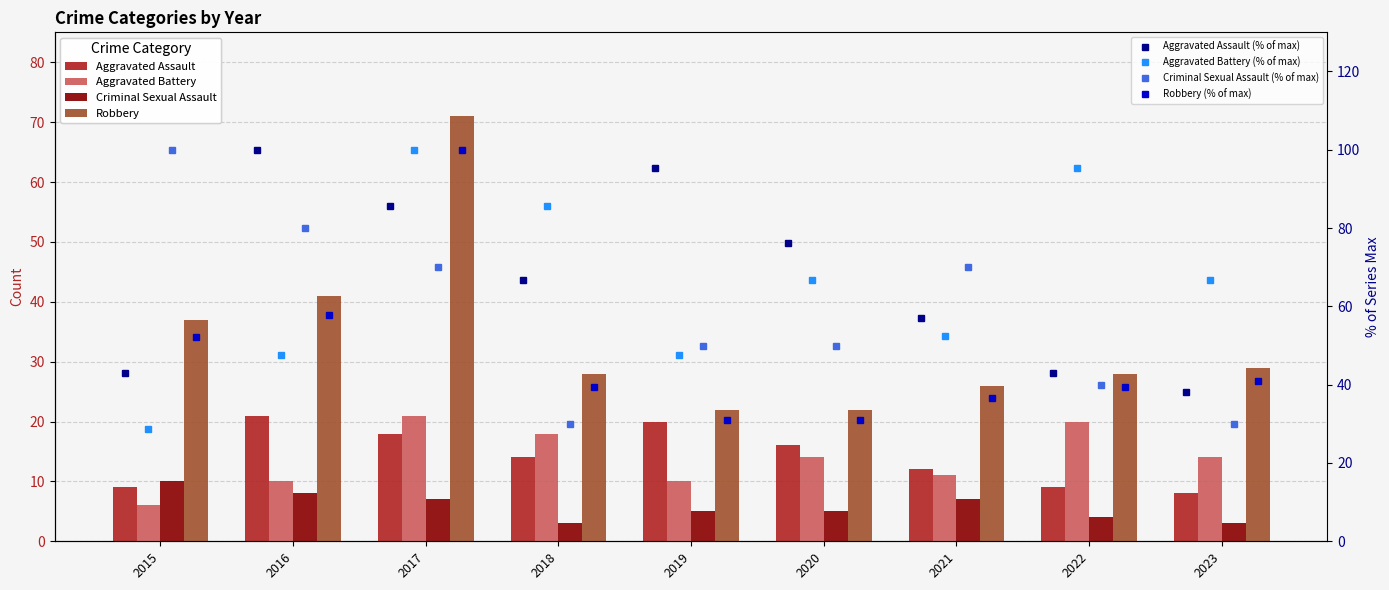

How many bars are there in total?

36